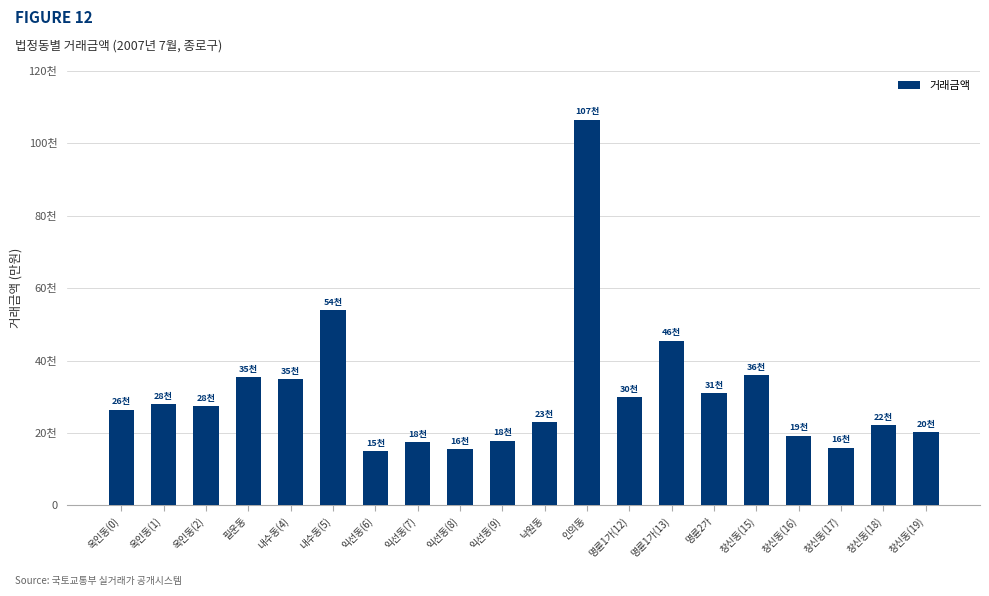

What is the change in value from 옥인동(1) to 명륜2가?

+3000